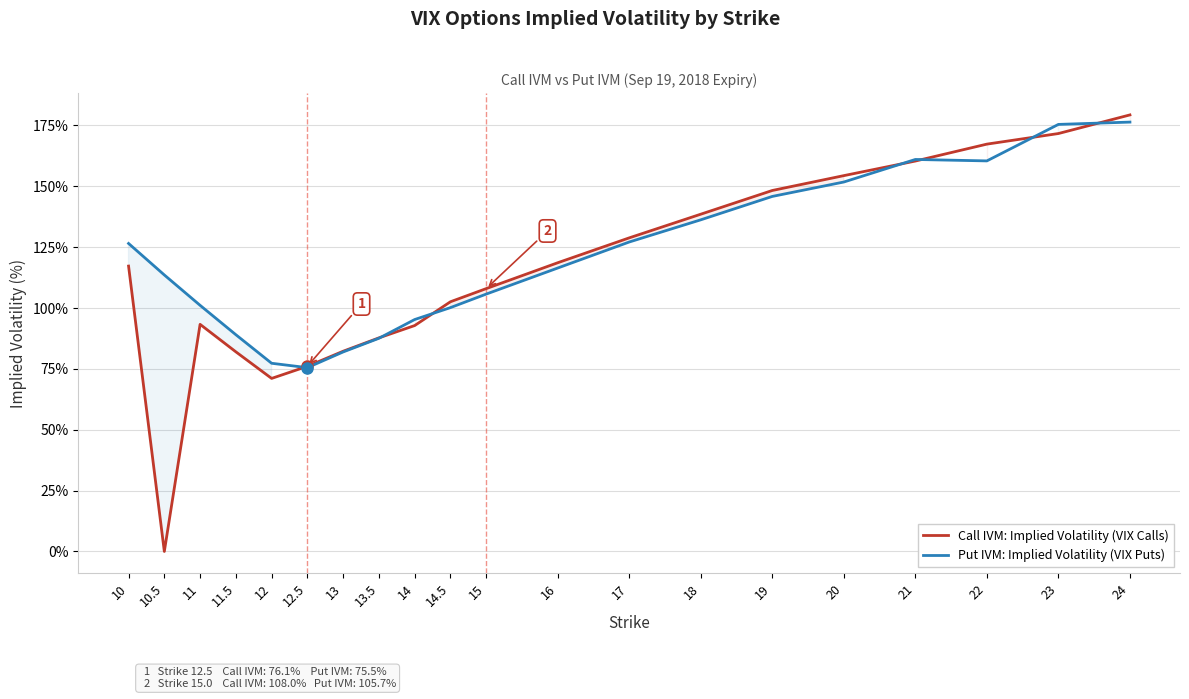

What position from the left is 22?

18